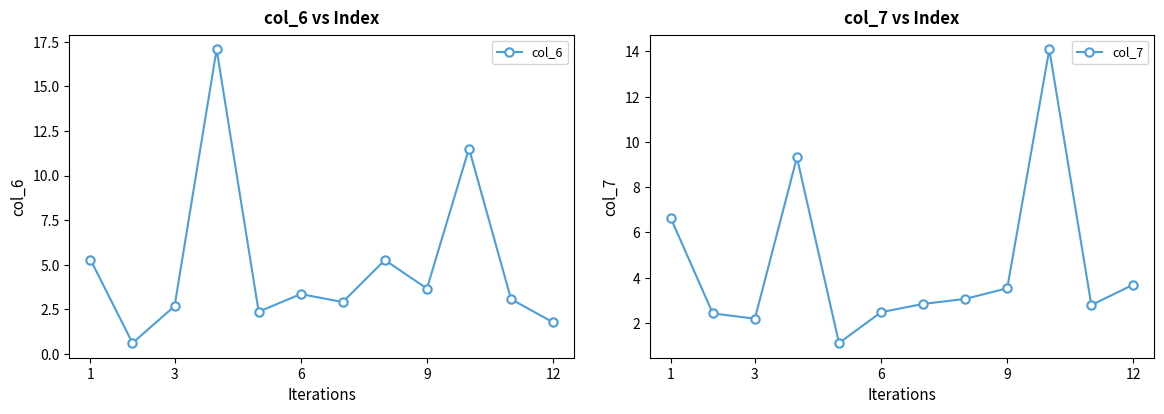

What is the sum of all col_7 values?

54.2